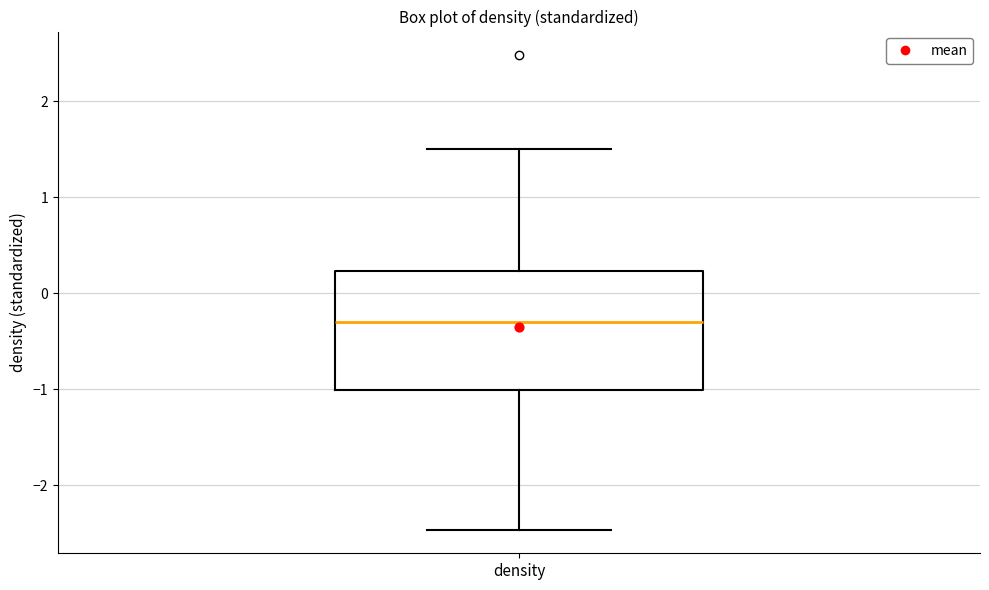

Where is the upper edge of the box for density on the y-axis? The values are not printed on the chart, so give them approximately, as read against the axis.

0.2